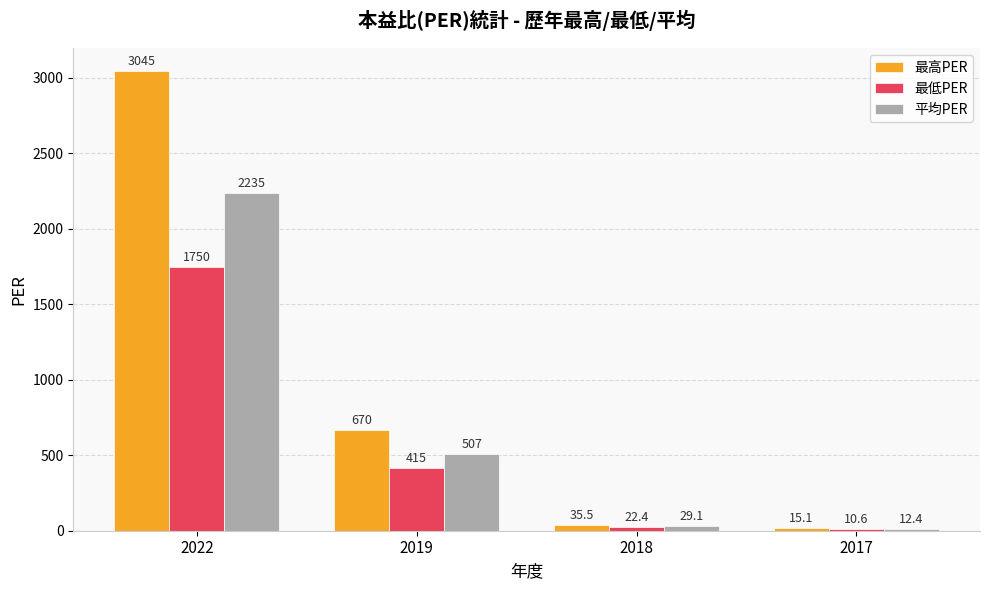

Is it true that 最低PER equals 1750.0 at 2022?

True